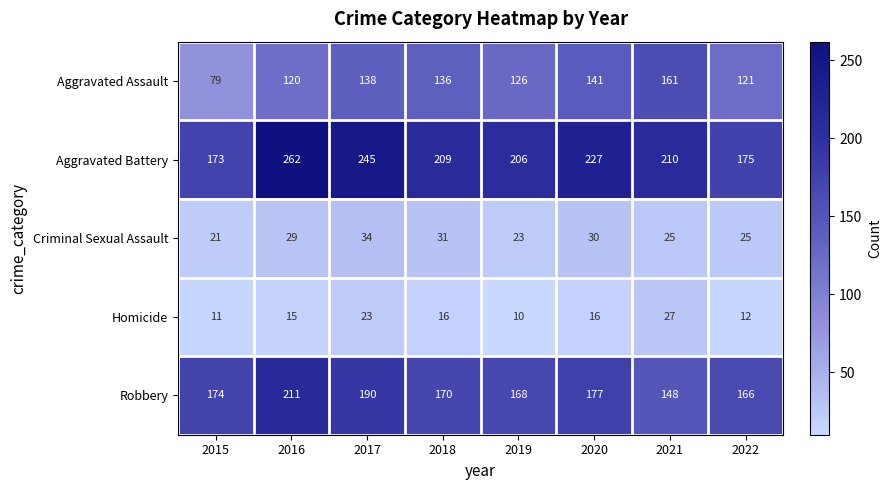

What is the average value of the Robbery series?

176